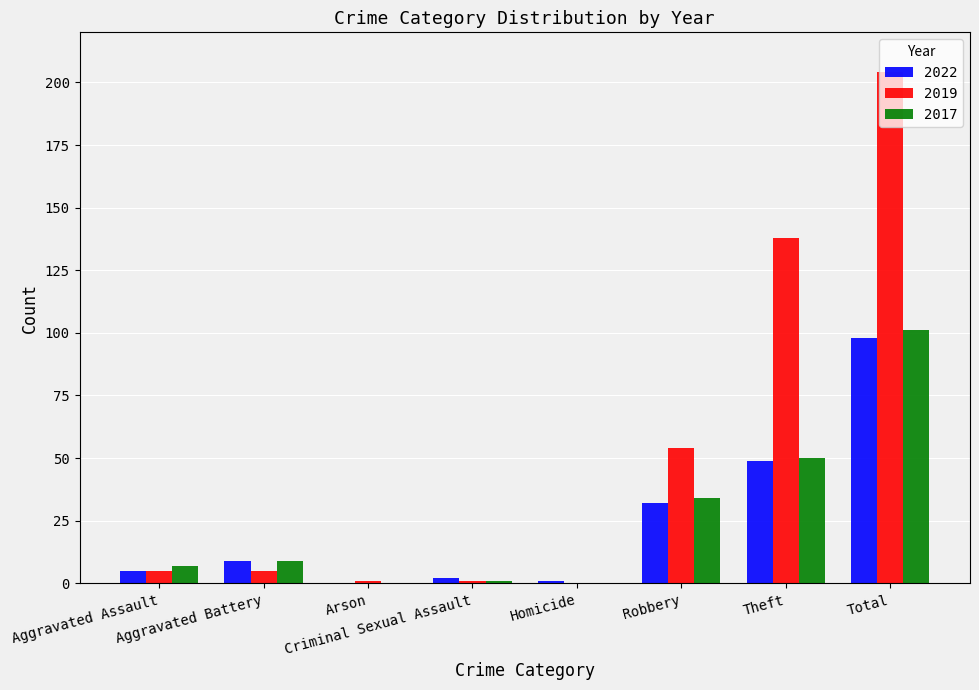

What is the spread (max minus min) of values at Homicide?

1